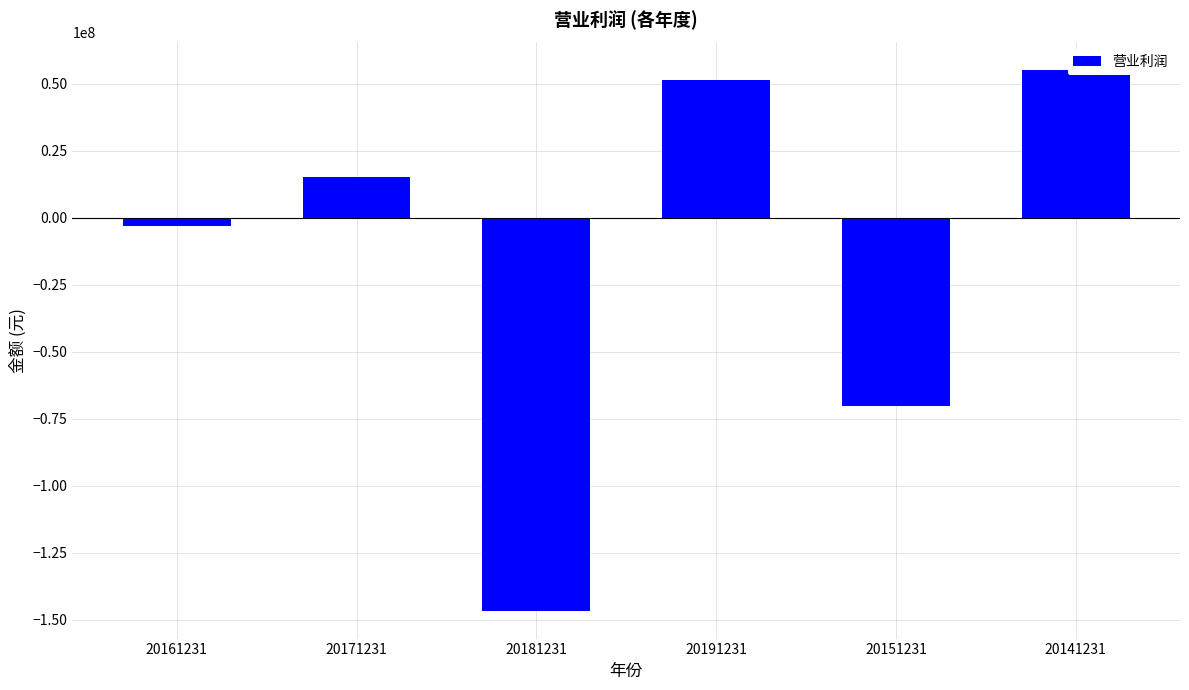

What is the difference between the second highest and minimum values?

198292046.7